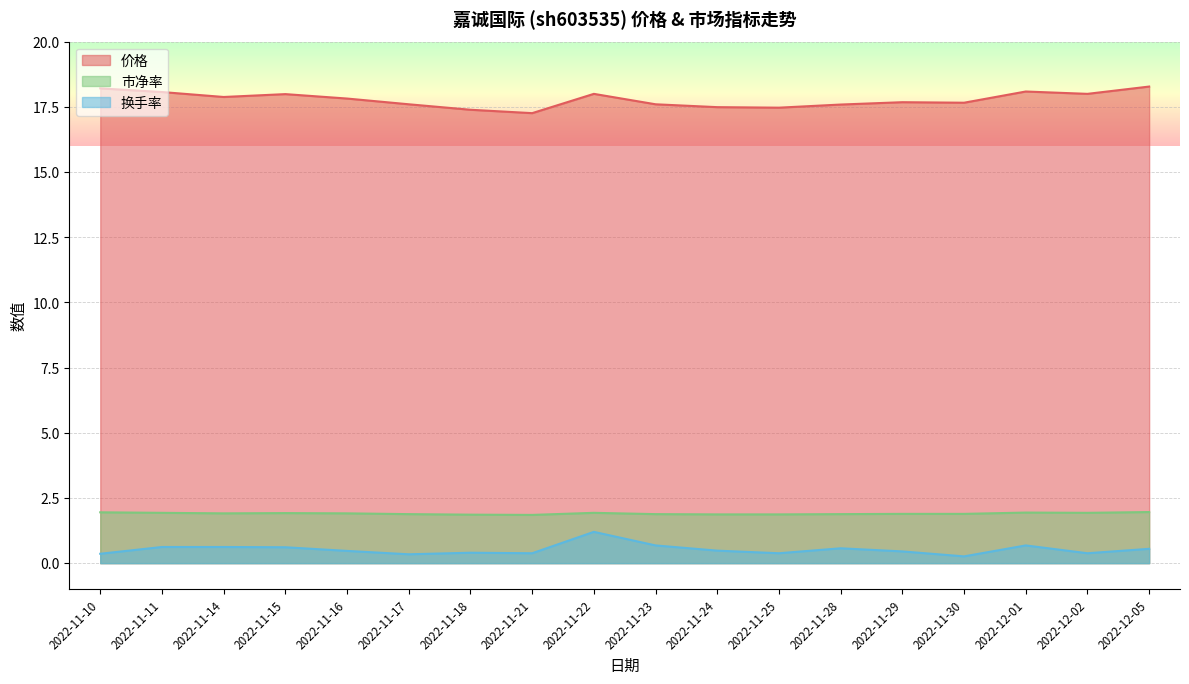

Which has a higher value, 2022-12-05 or 2022-12-02?

2022-12-05